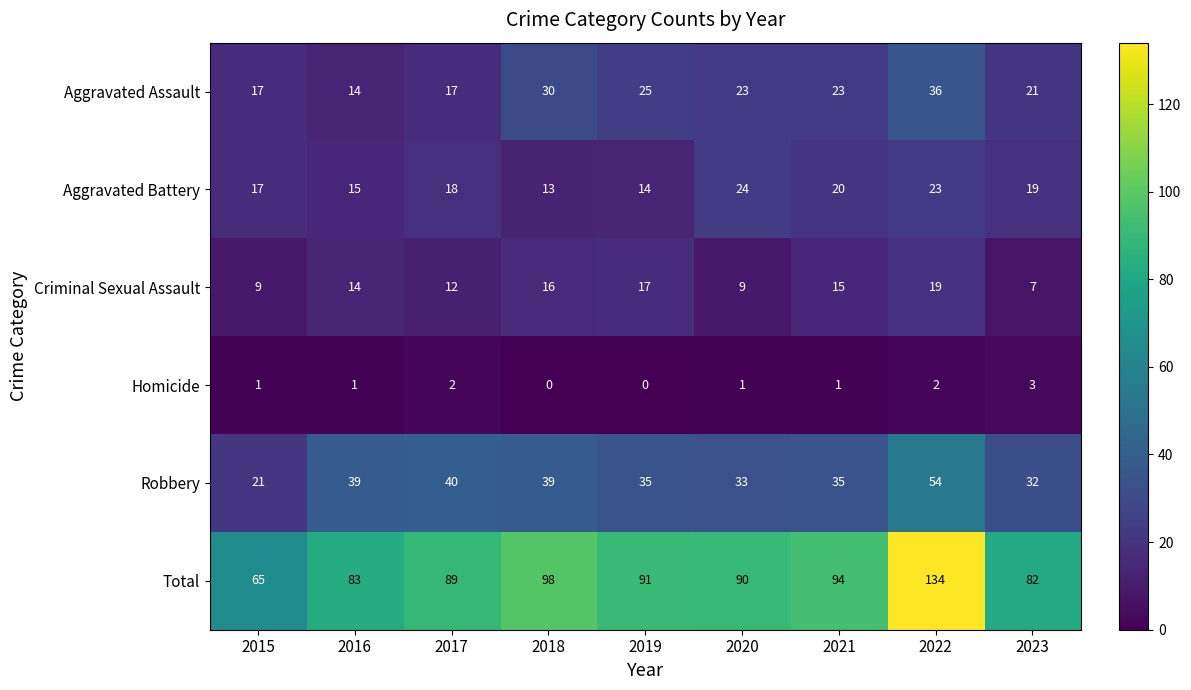

Which series changed the most between 2017 and 2021?

Aggravated Assault